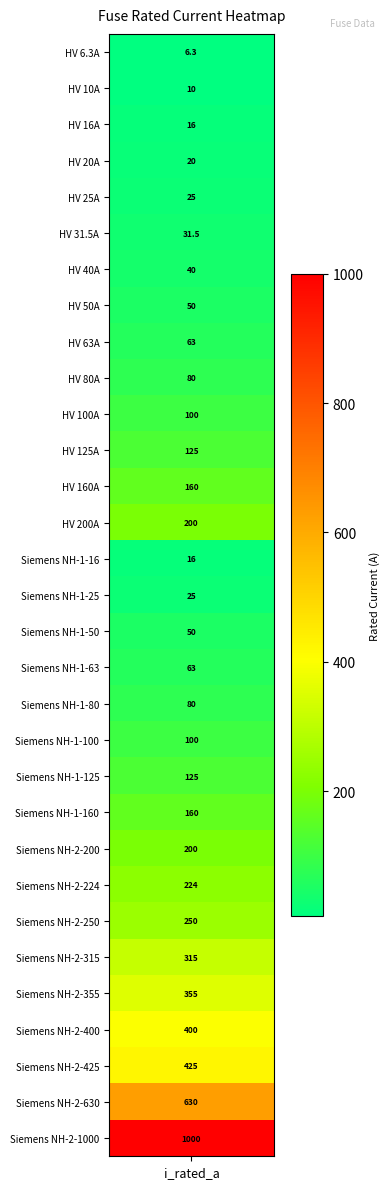

Is it true that the value at 26 is 355.0?

True